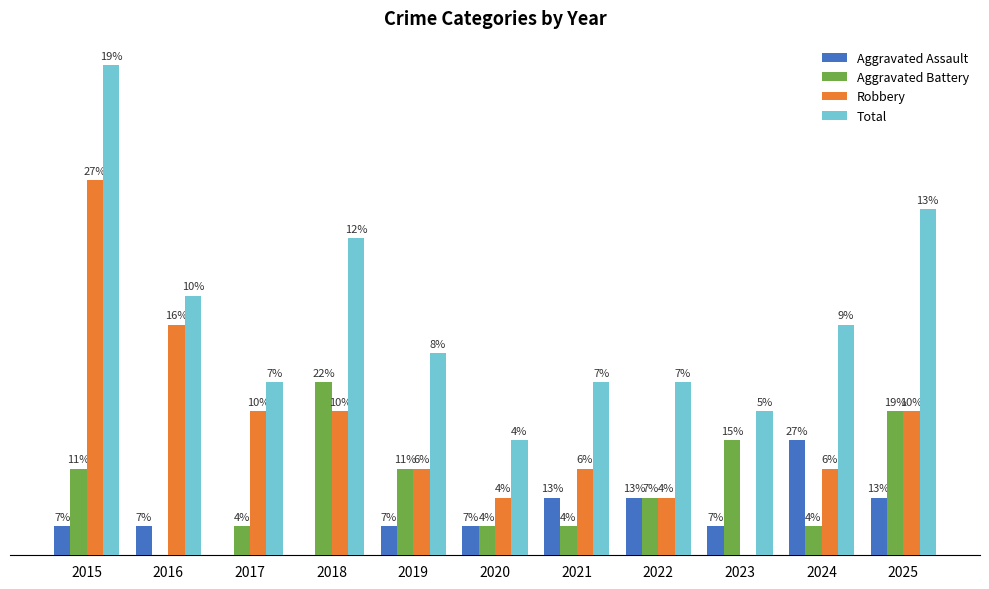

Which series has the largest total across all categories?

Total